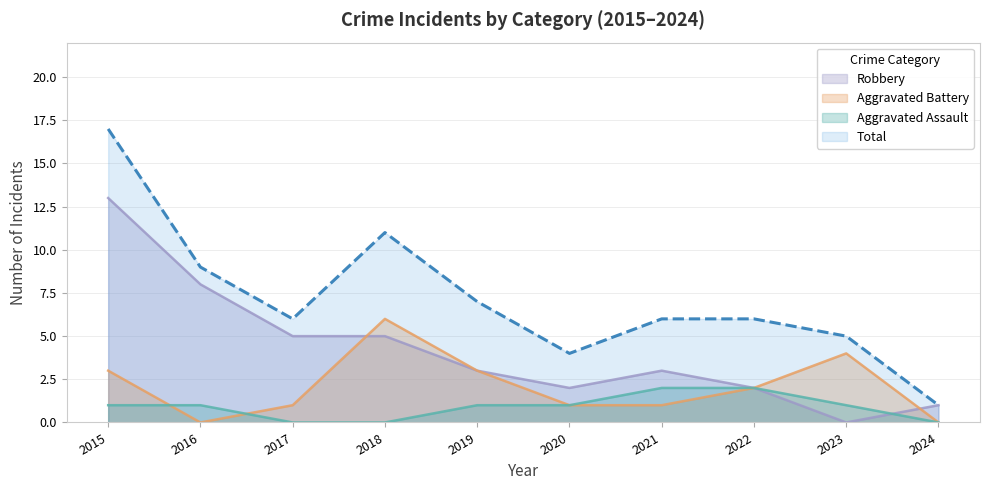

What is the value of the Aggravated Battery point at the 7th from the left?

1